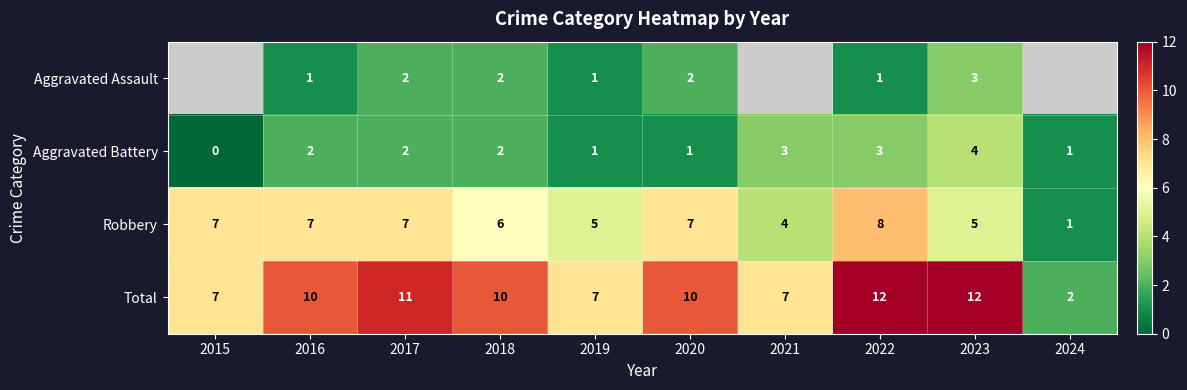

At how many categories does at least one series exceed 10?

3